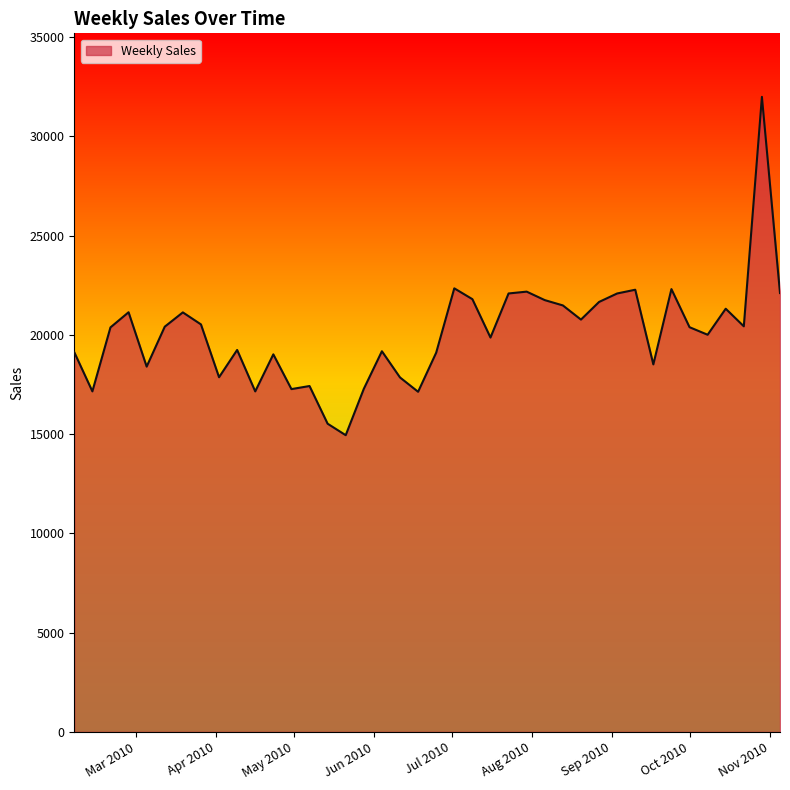

What is the difference between the maximum and minimum values?

17049.3